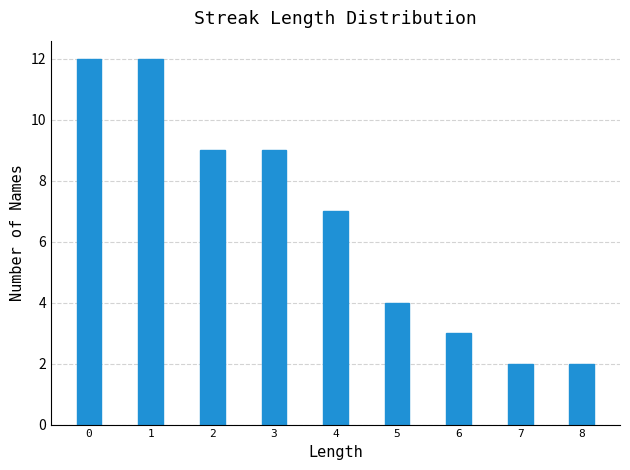

Reading right to left, list all the values displayed in this chart.

2	2	3	4	7	9	9	12	12